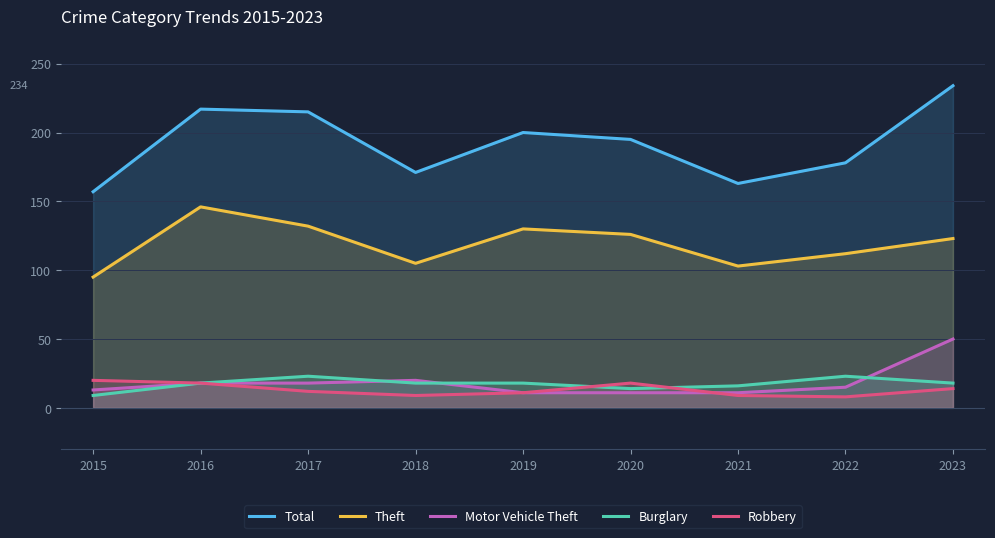

The Total series shows 163 at 2021. True or false?

True